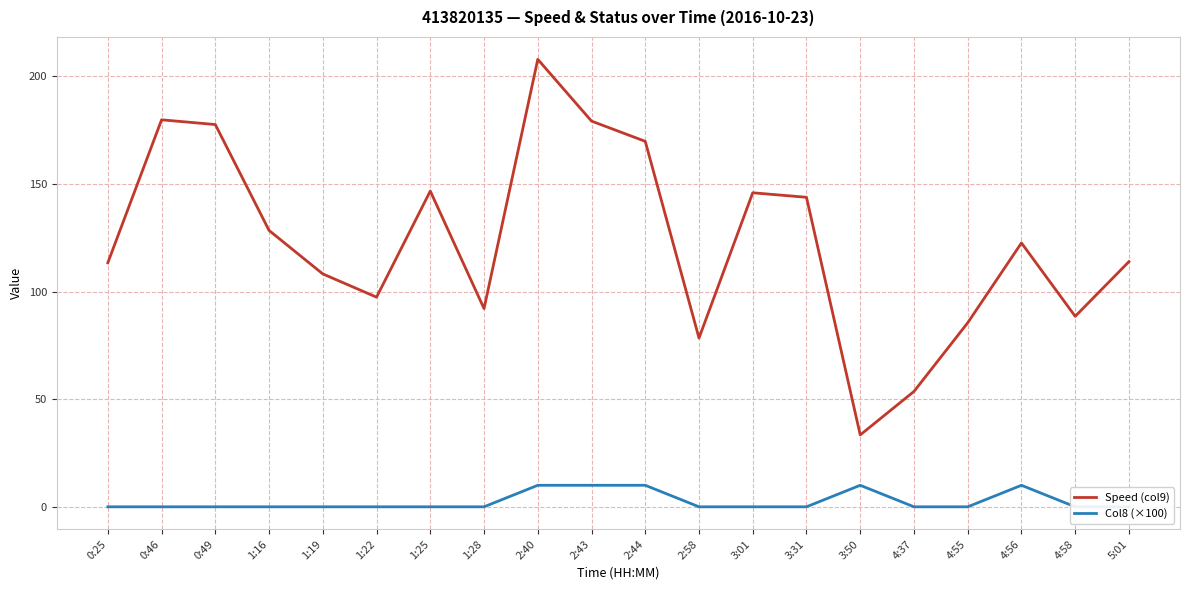

Rank the series at 3:31 from lowest to highest value.

Col8 (×100), Speed (col9)